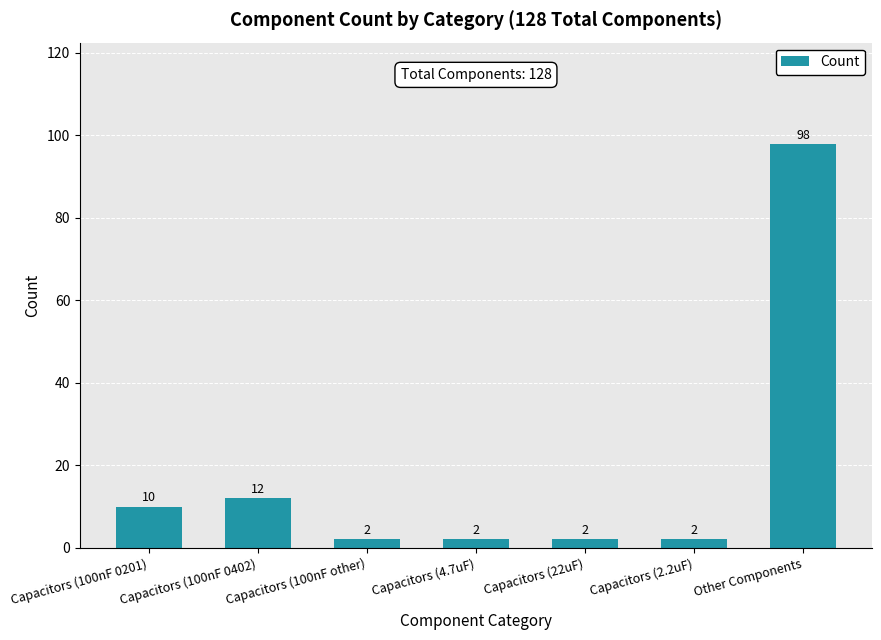

What value does the data have at Capacitors (4.7uF)?

2